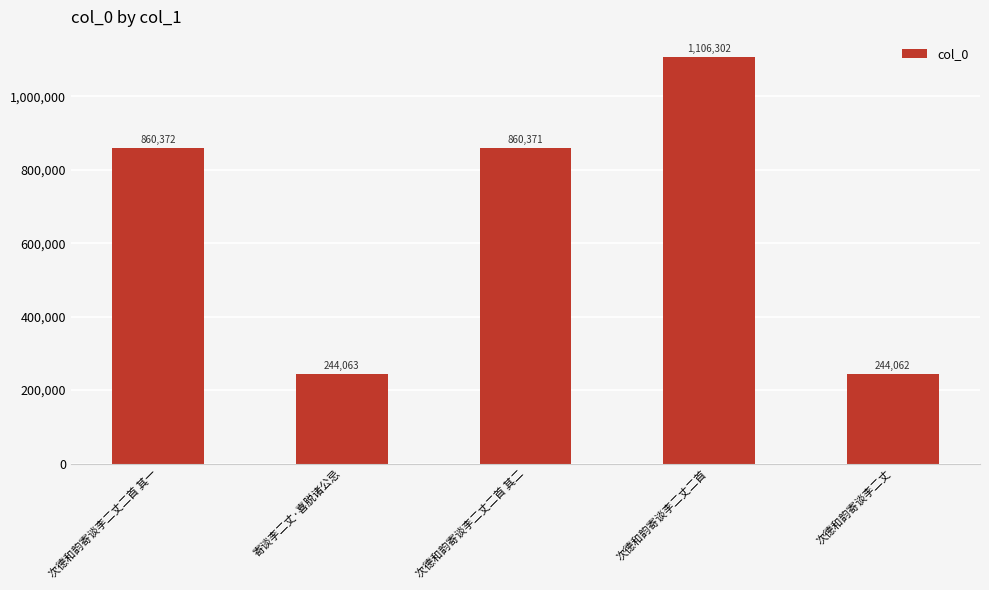

True or false: the data shows 1106302 at 次德和韵寄谈李二丈二首.

True